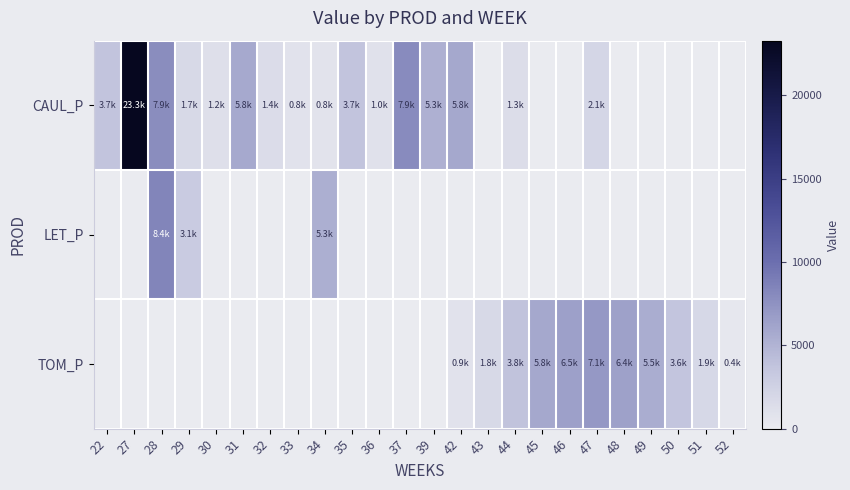

Which series has the largest total across all categories?

CAUL_P